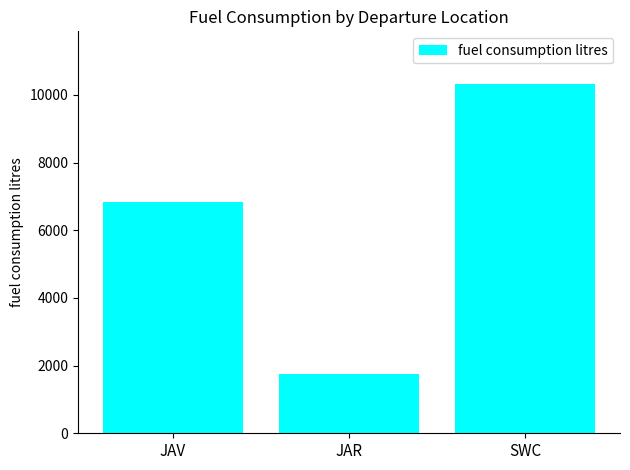

List the labels in order of value, largest first.

SWC, JAV, JAR